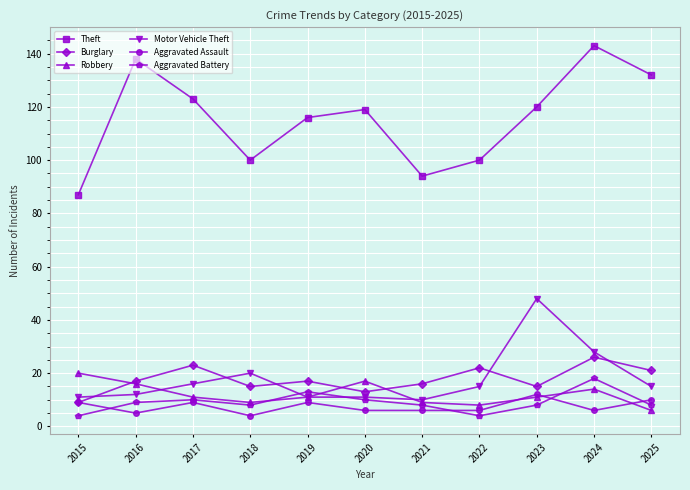

How many categories are shown in the chart?

11